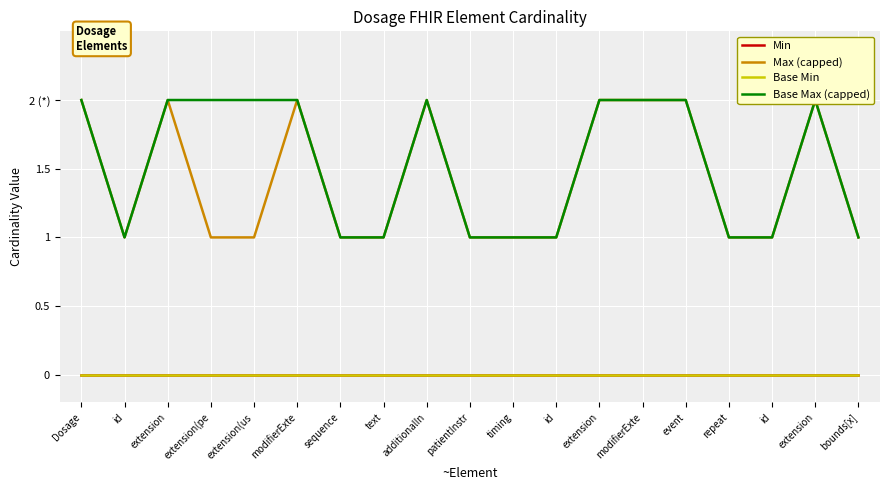

What is the label of the 1st point from the right?

bounds[x]